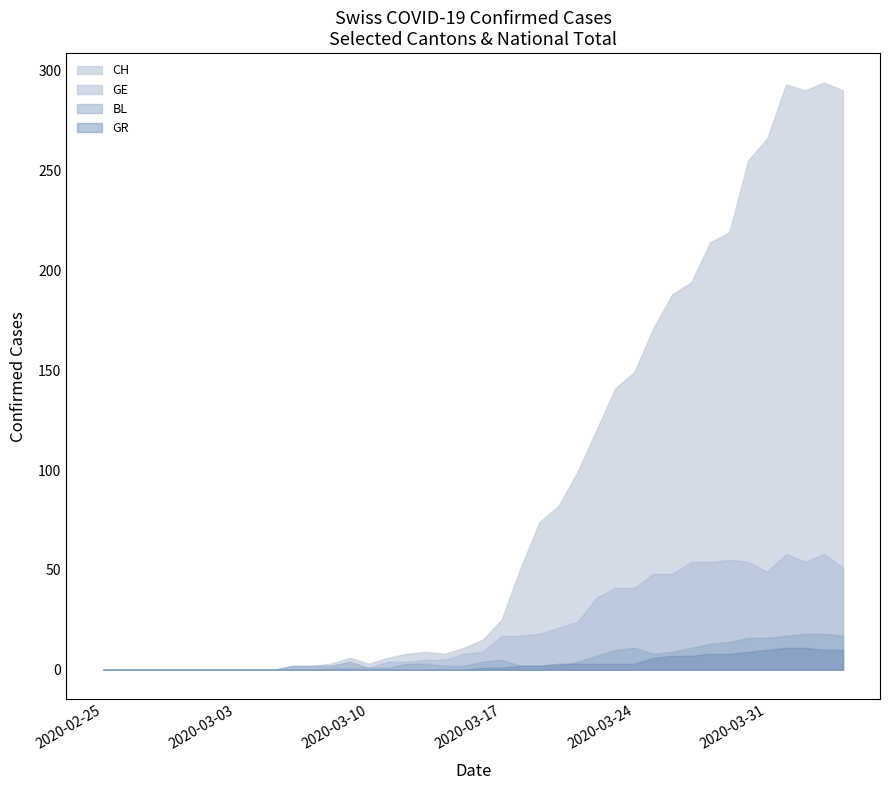

Which series has the widest spread of values?

CH